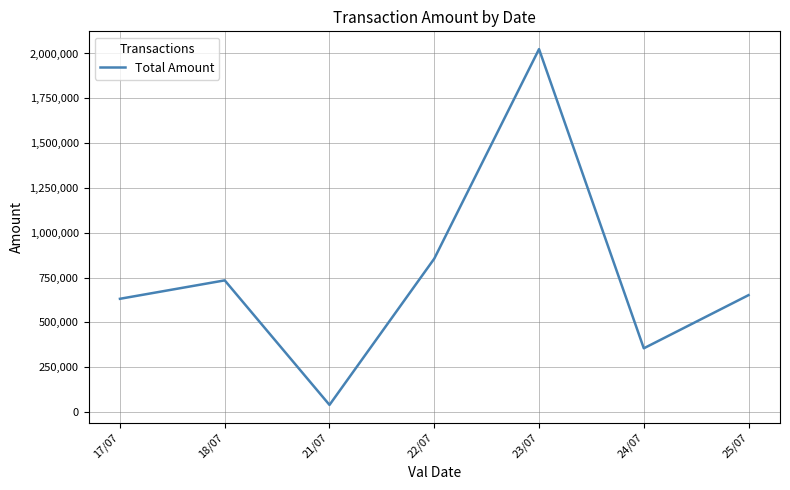

What position from the left is 23/07?

5